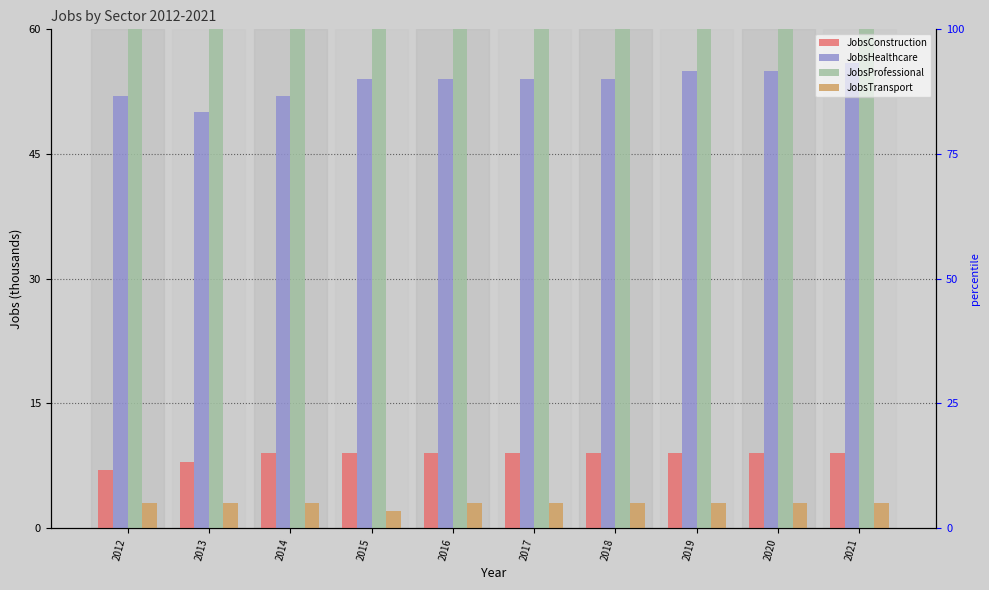

What is the lowest value of the JobsConstruction series?

7